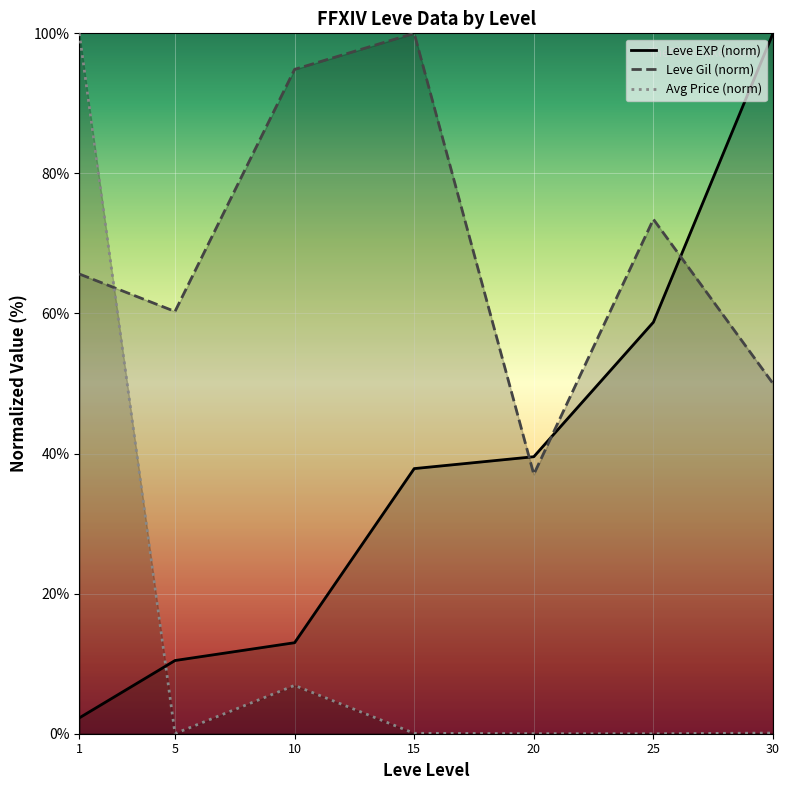

The value of Avg Price (norm) at 10 is 10.8. True or false?

False